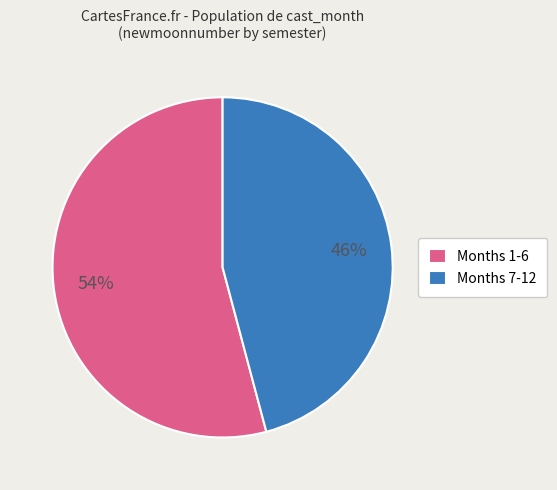

The Months 7-12 slice represents 46% of the pie. True or false?

True